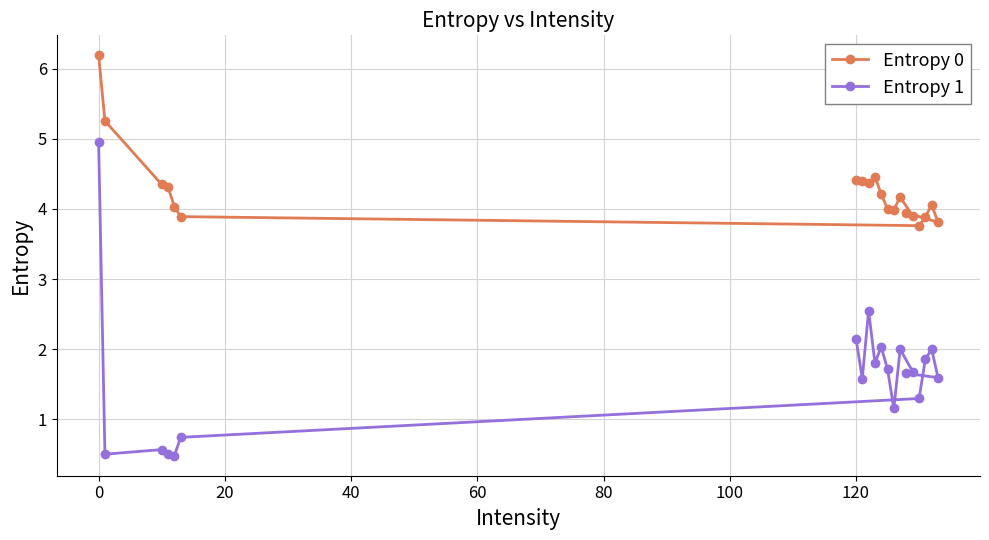

Rank the series by their maximum value, from lowest to highest.

Entropy 1, Entropy 0